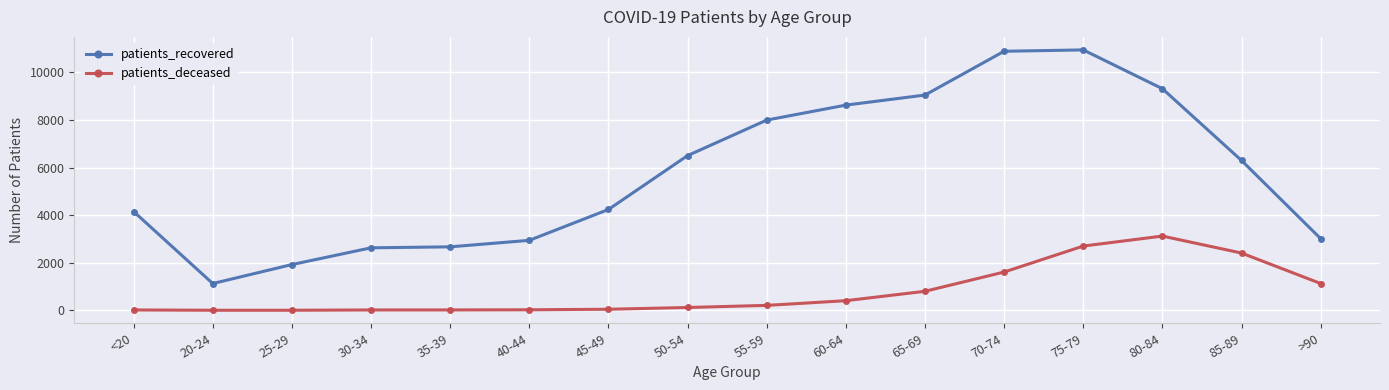

True or false: patients_recovered has more than 0 points higher than both neighbors.

True